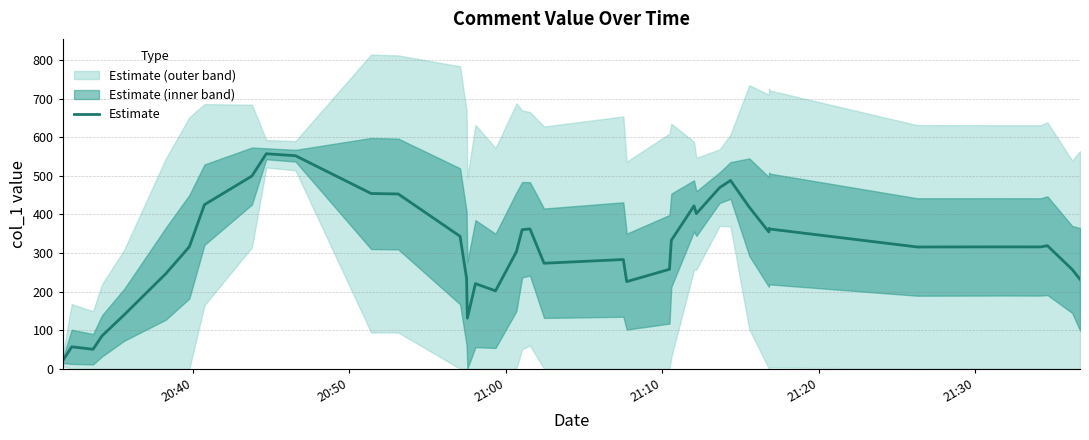

What is the lowest value of the Estimate series?

19.9